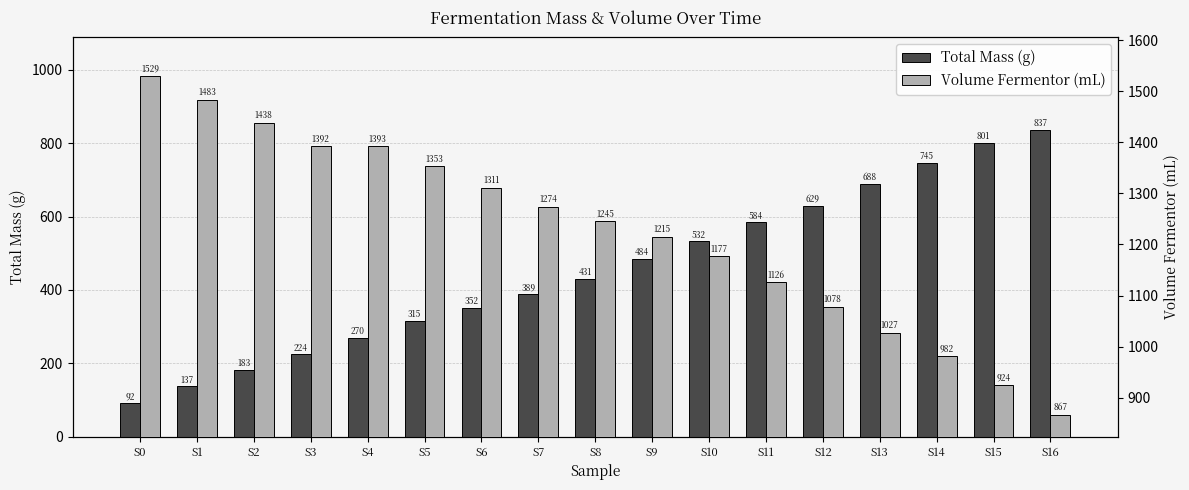

Rank the series by their maximum value, from highest to lowest.

Volume Fermentor (mL), Total Mass (g)